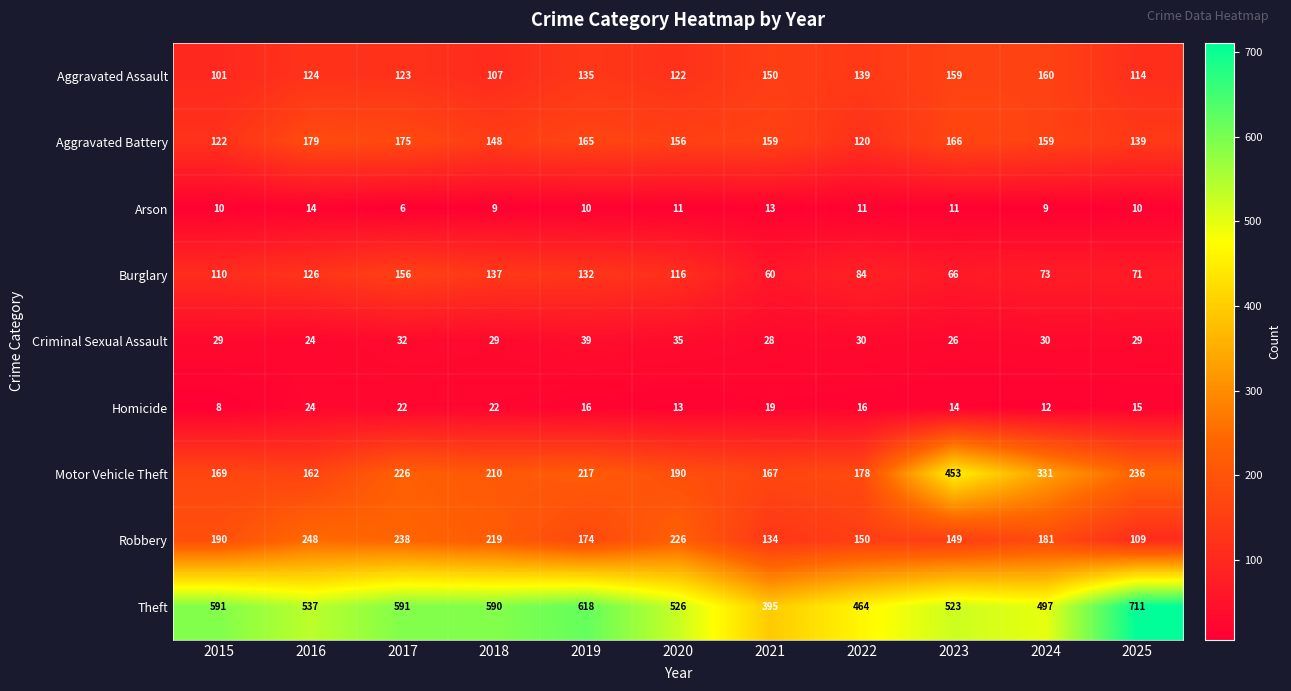

At which label is Motor Vehicle Theft closest to 307?

2024